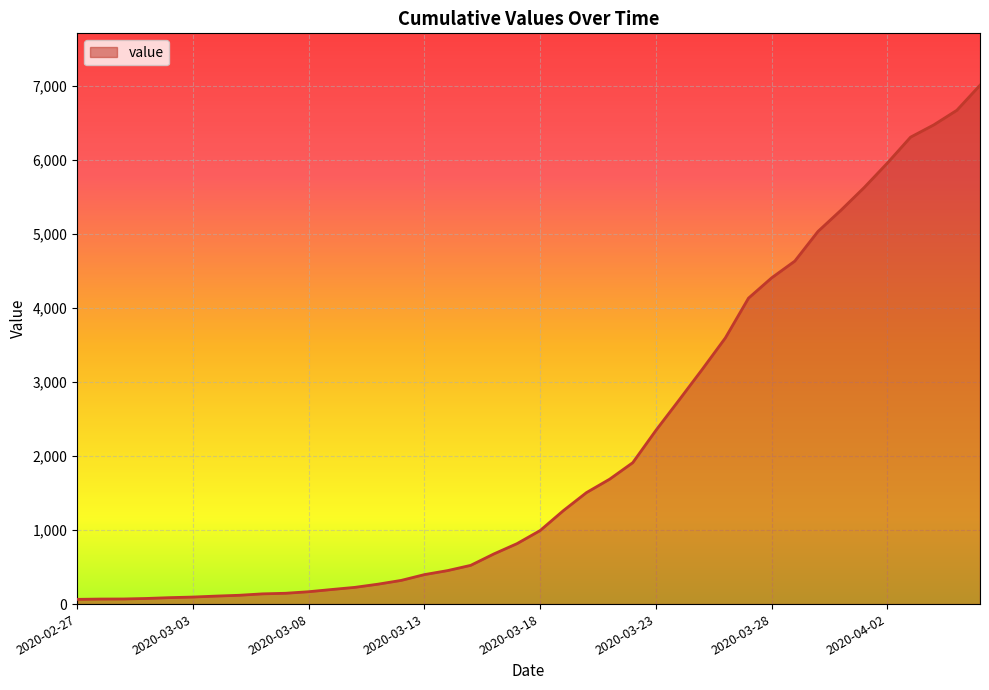

What is the difference between the maximum and minimum values?

6940